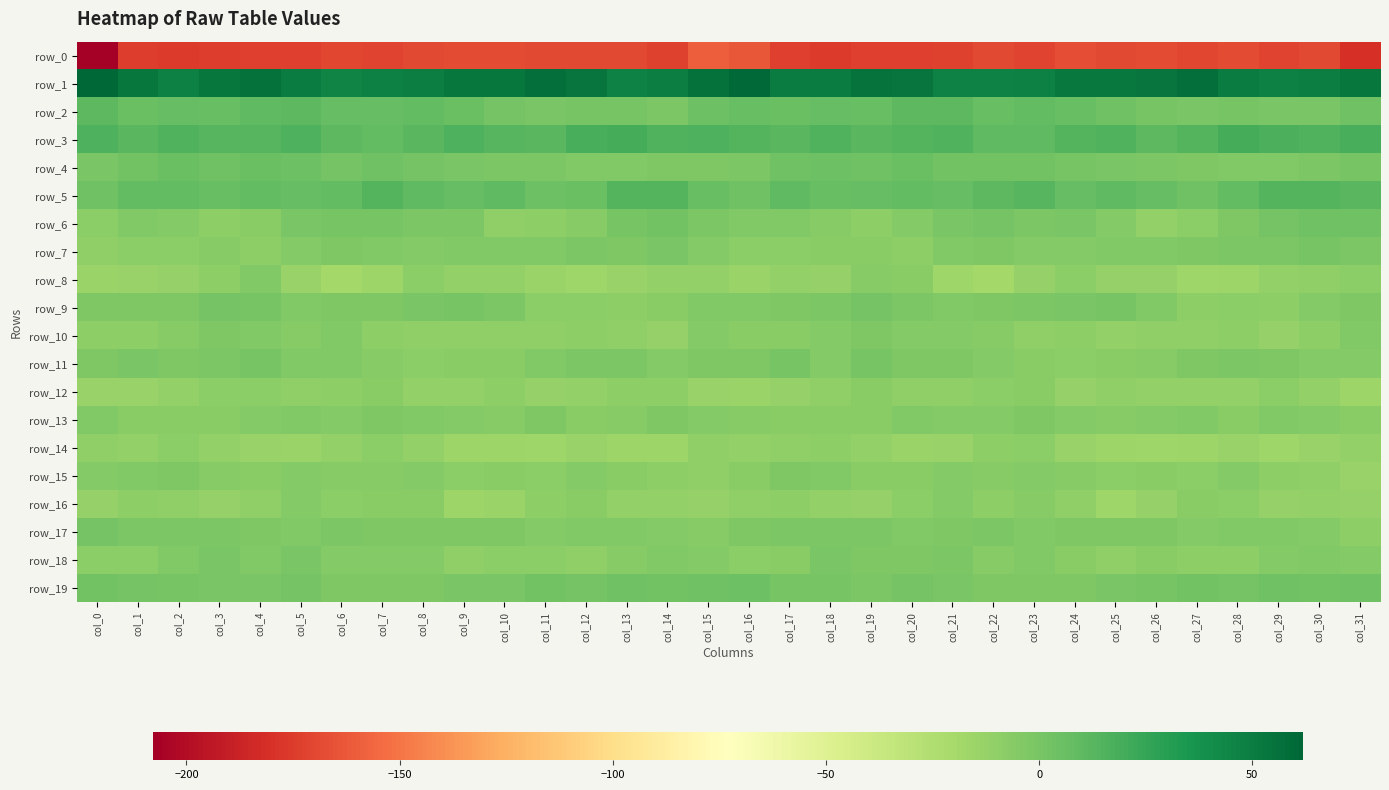

What is the difference between the highest and lowest values at col_8?

218.7